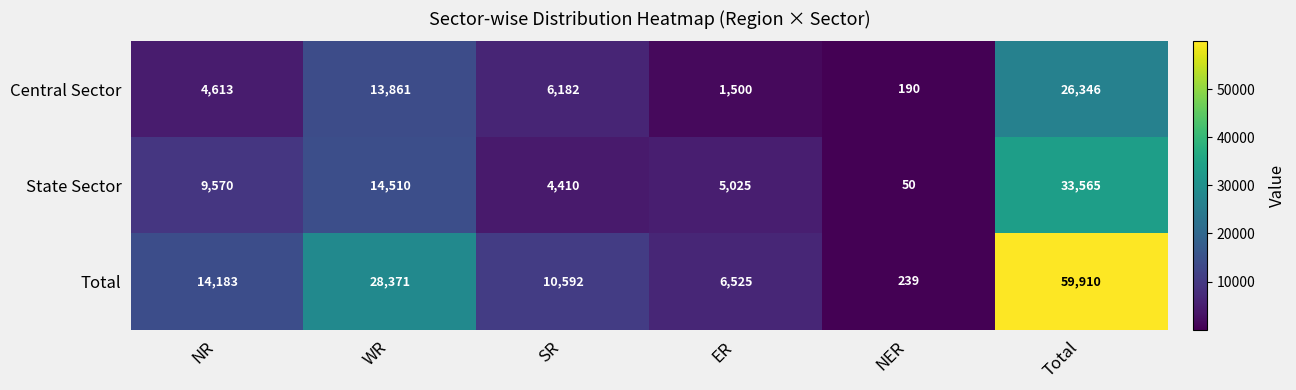

What is the highest value of the State Sector series?

33565